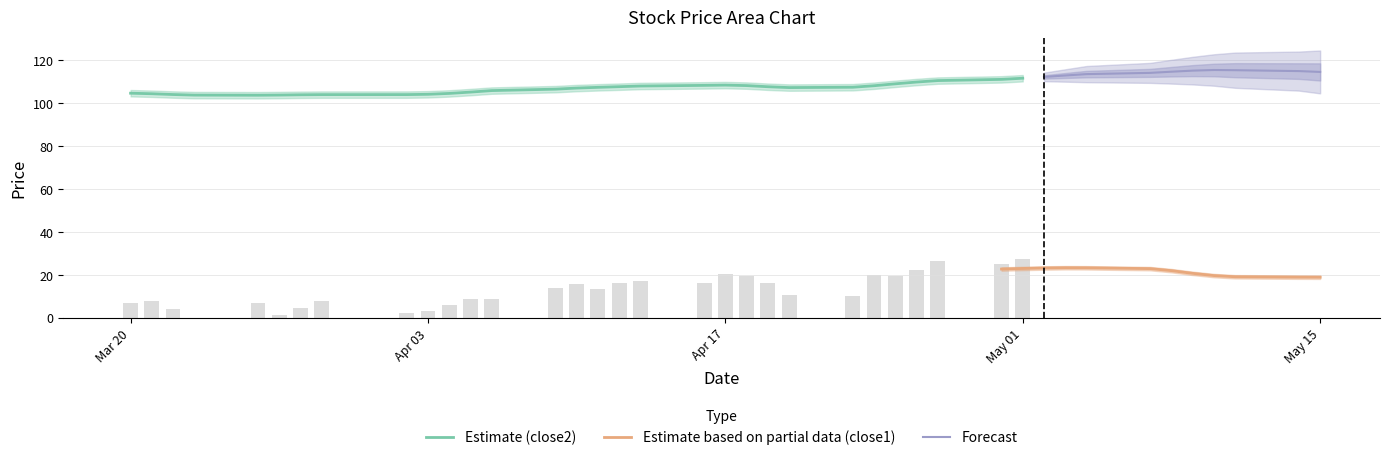

What is the minimum value shown in the chart?

18.7